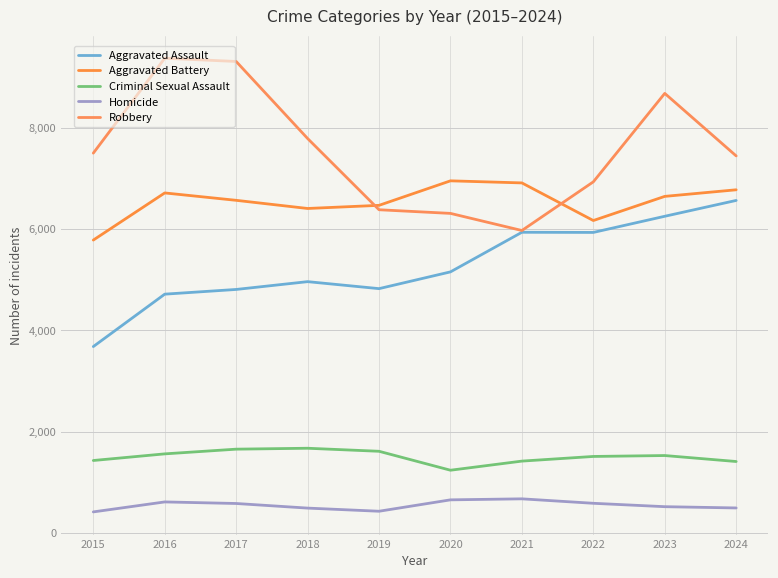

Reading left to right, what are all the values shown in this chart?

Aggravated Assault: 3678	4713	4806	4960	4822	5153	5935	5932	6251	6564
Aggravated Battery: 5781	6712	6566	6405	6467	6951	6910	6167	6644	6774
Criminal Sexual Assault: 1428	1559	1652	1670	1610	1236	1416	1508	1526	1408
Homicide: 413	610	579	488	426	651	671	583	516	491
Robbery: 7498	9372	9308	7787	6380	6308	5970	6931	8678	7443